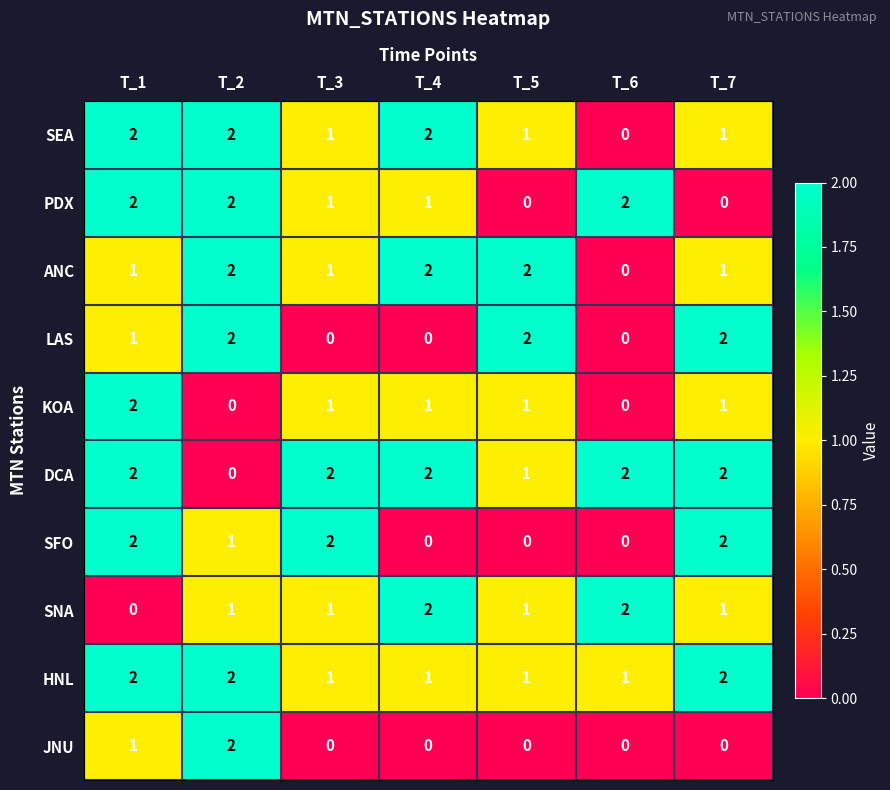

At which label does KOA reach its peak?

T_1